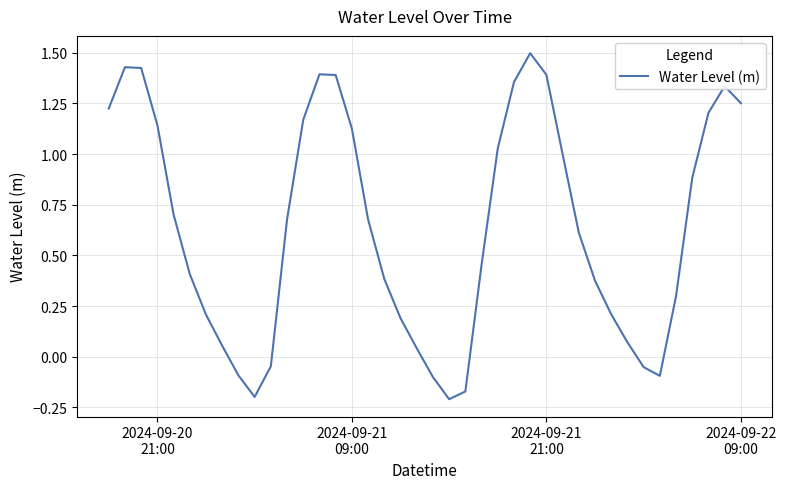

Does the chart have visible grid lines?

Yes